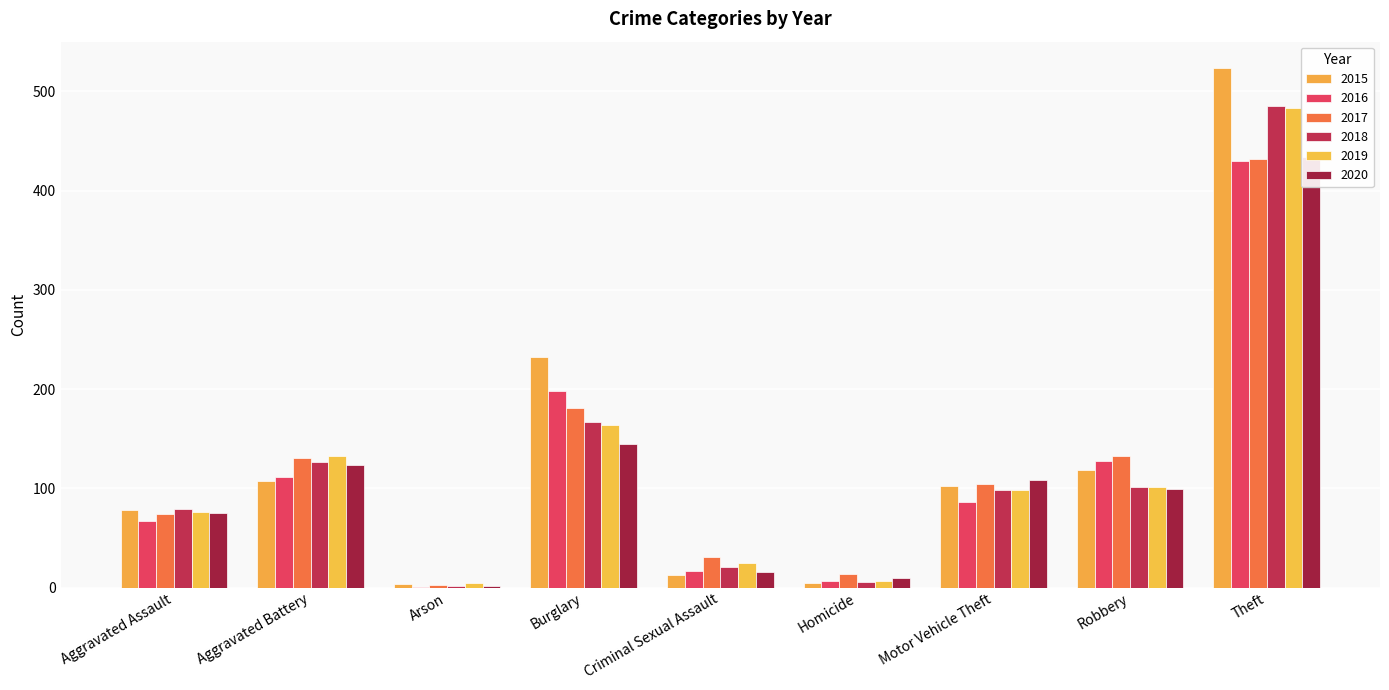

What is the label of the 9th bar from the right?

Aggravated Assault